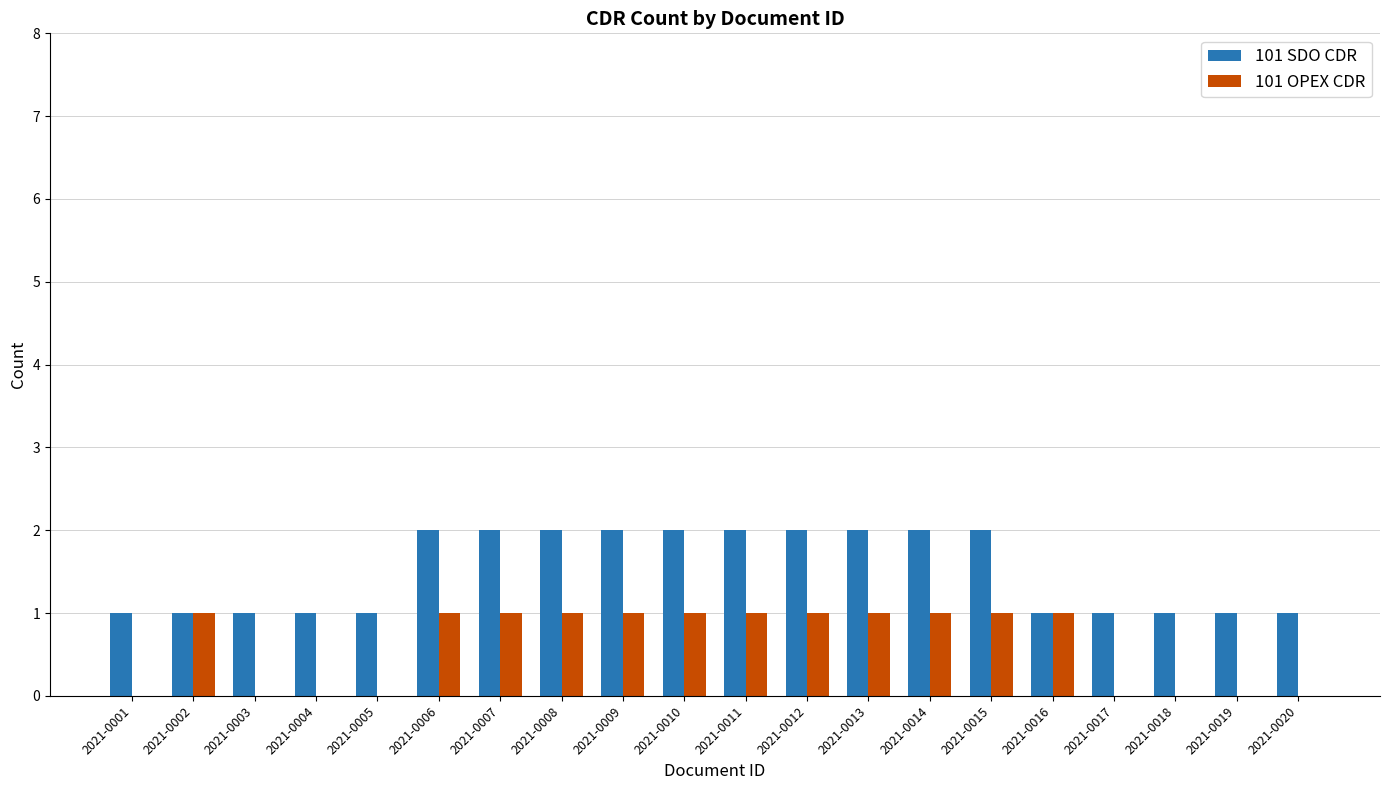

Reading left to right, list all the values displayed in this chart.

101 SDO CDR: 2021-0001=1	2021-0002=1	2021-0003=1	2021-0004=1	2021-0005=1	2021-0006=2	2021-0007=2	2021-0008=2	2021-0009=2	2021-0010=2	2021-0011=2	2021-0012=2	2021-0013=2	2021-0014=2	2021-0015=2	2021-0016=1	2021-0017=1	2021-0018=1	2021-0019=1	2021-0020=1
101 OPEX CDR: 2021-0001=0	2021-0002=1	2021-0003=0	2021-0004=0	2021-0005=0	2021-0006=1	2021-0007=1	2021-0008=1	2021-0009=1	2021-0010=1	2021-0011=1	2021-0012=1	2021-0013=1	2021-0014=1	2021-0015=1	2021-0016=1	2021-0017=0	2021-0018=0	2021-0019=0	2021-0020=0